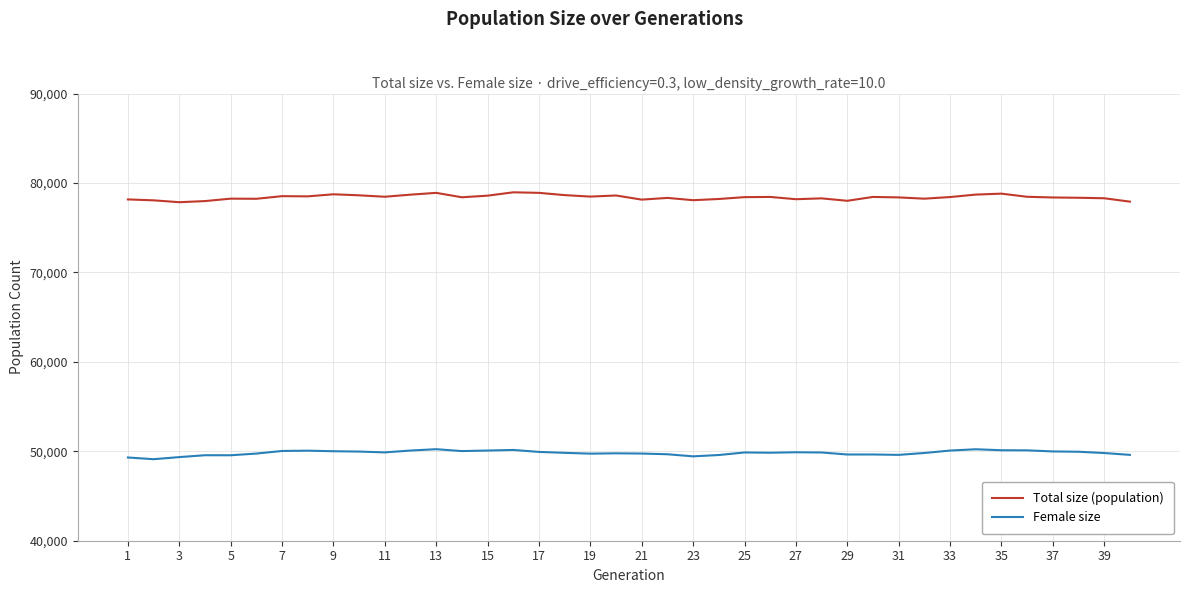

Which series has the largest total across all categories?

Total size (population)